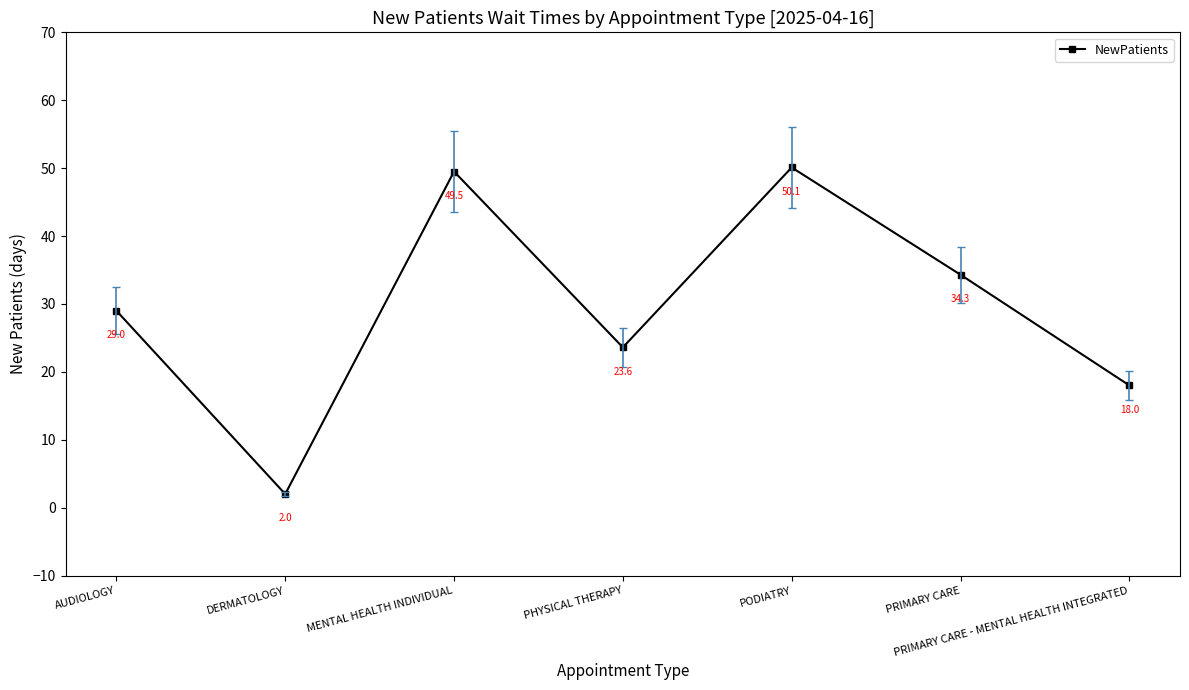

How many lines are shown in the chart?

1